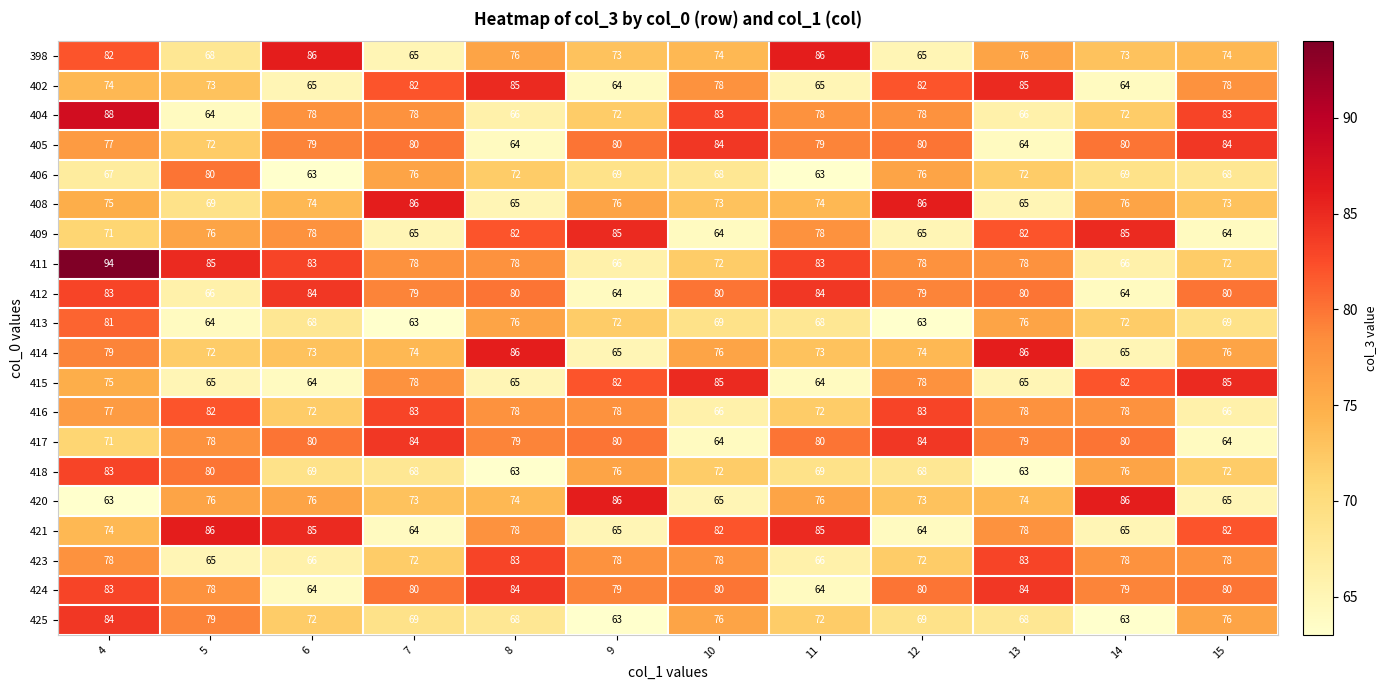

What value does the 402 series have at 15, to the nearest 10?

80